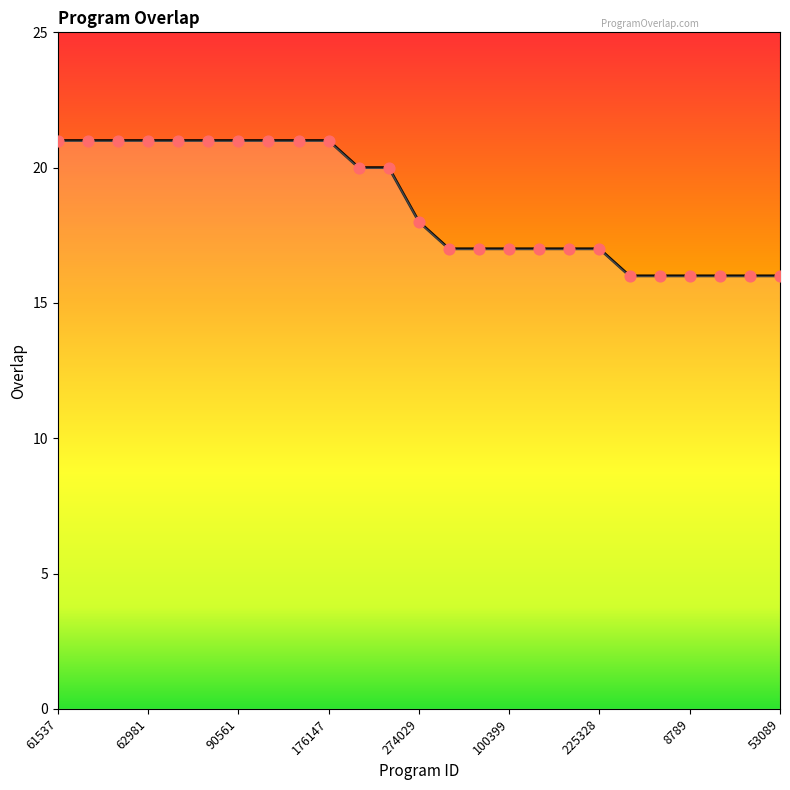

What is the minimum value shown in the chart?

16